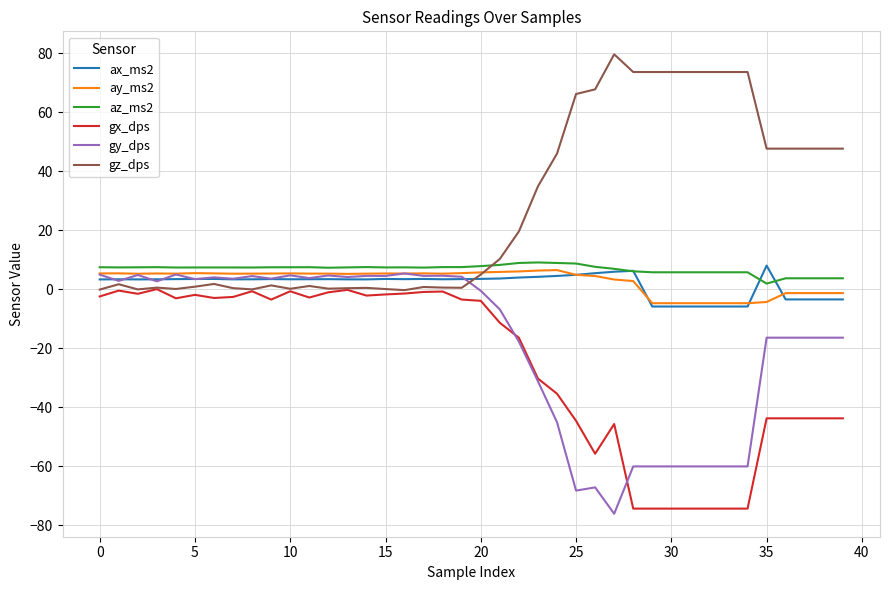

True or false: ax_ms2 and ay_ms2 cross at least once.

True